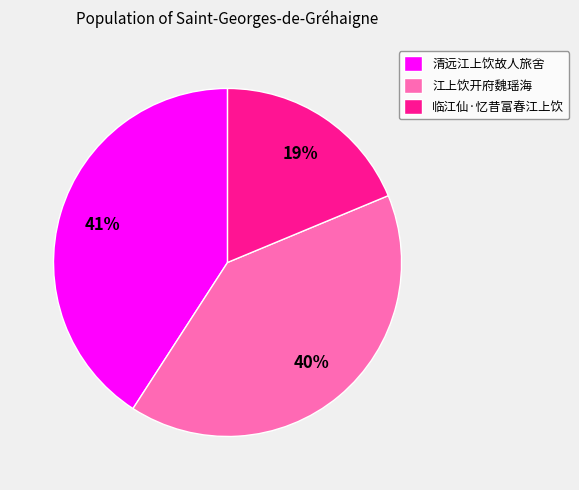

How many slices are in this pie chart?

3